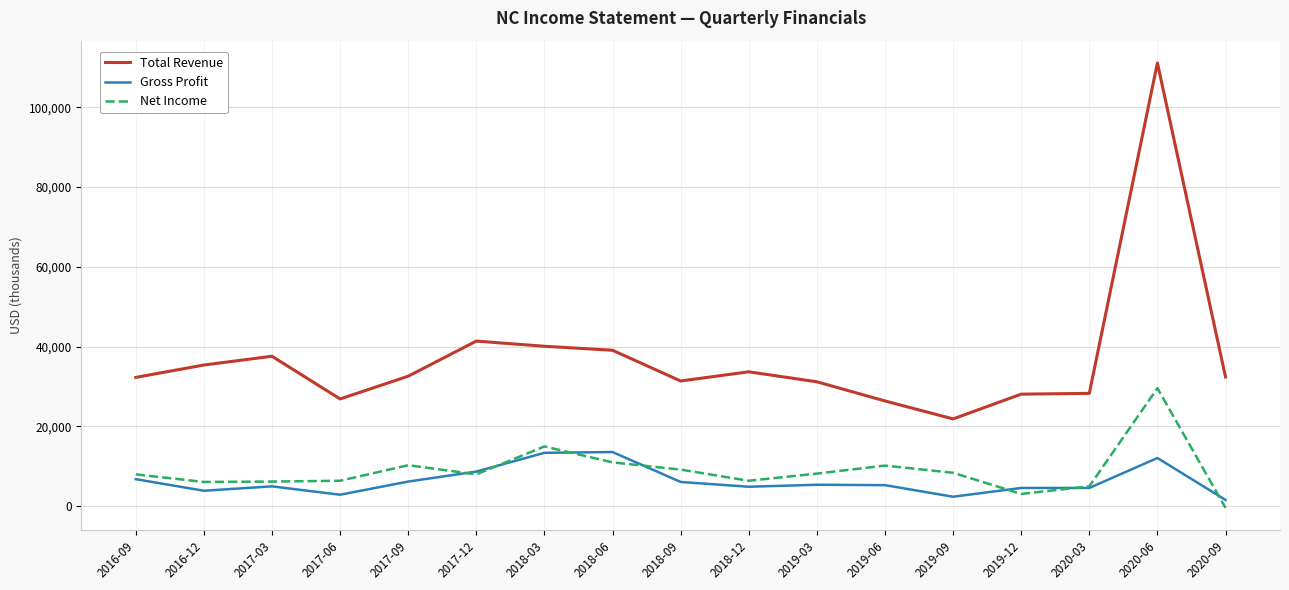

Does the chart have visible grid lines?

Yes